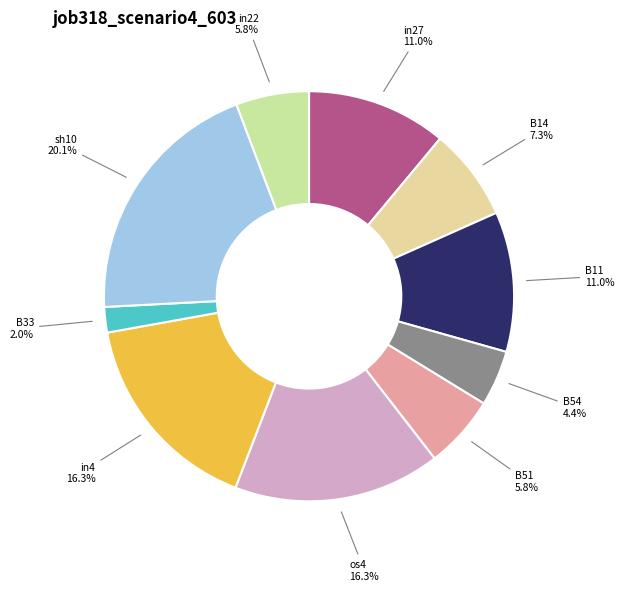

Is B54 the majority of the pie?

No